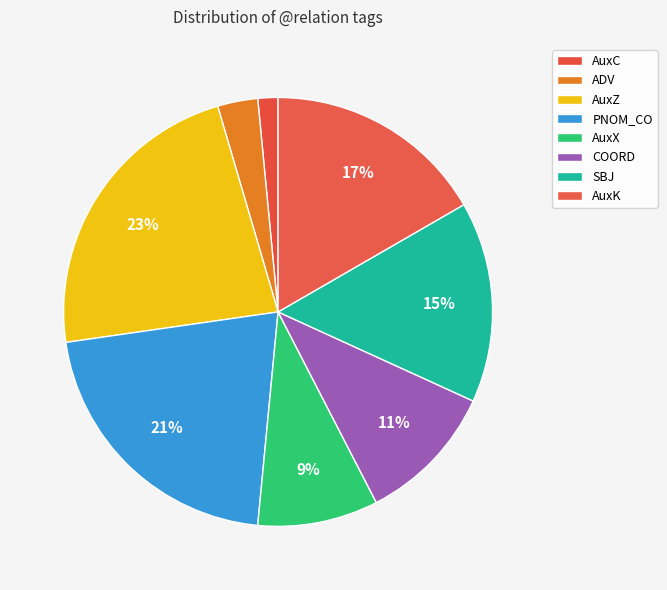

Is AuxZ the majority of the pie?

No